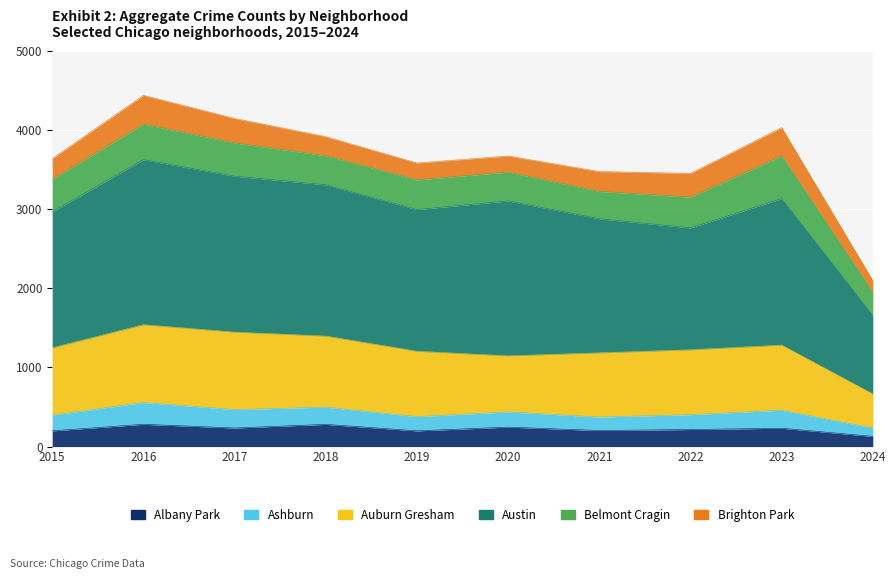

The value of Albany Park at 2018 is 163. True or false?

False